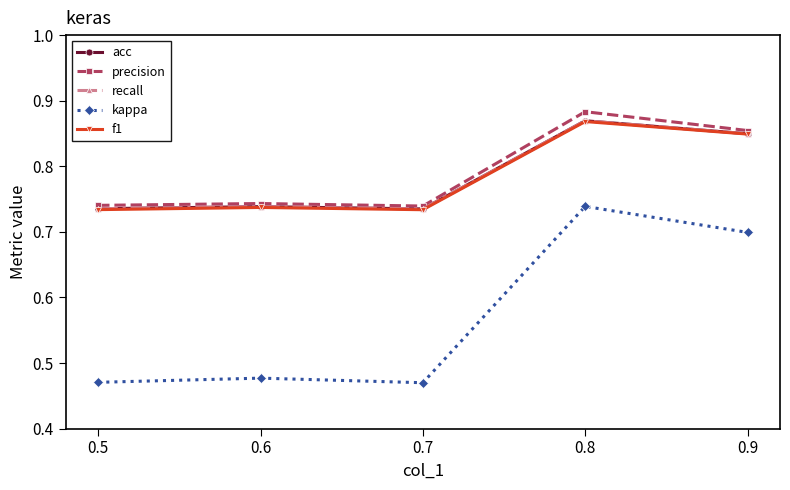

What is the difference between the highest and lowest values at 0.7?

0.3